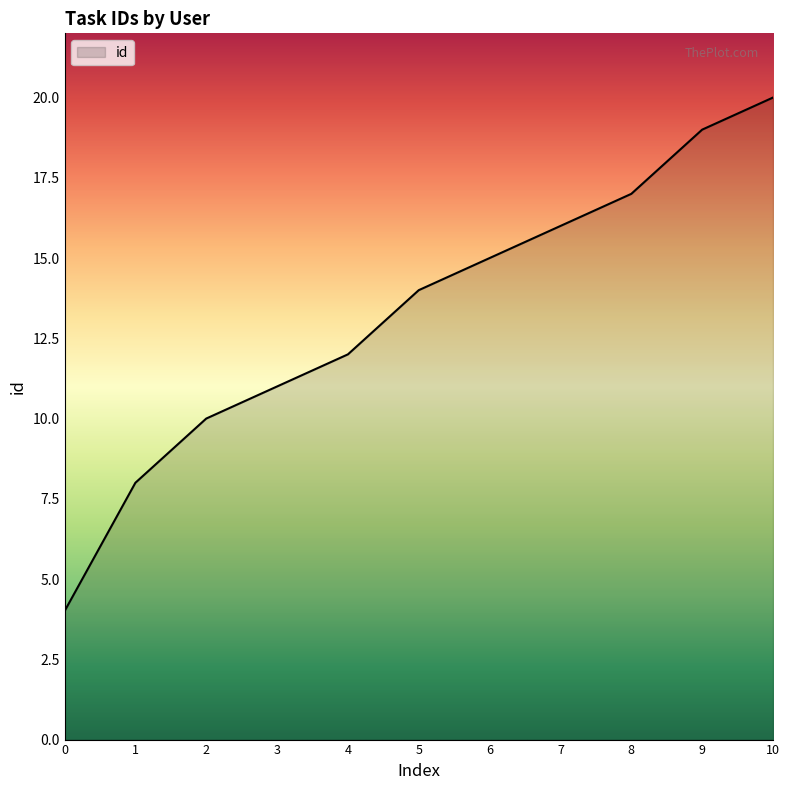

Rank the categories by value from highest to lowest.

10, 9, 8, 7, 6, 5, 4, 3, 2, 1, 0